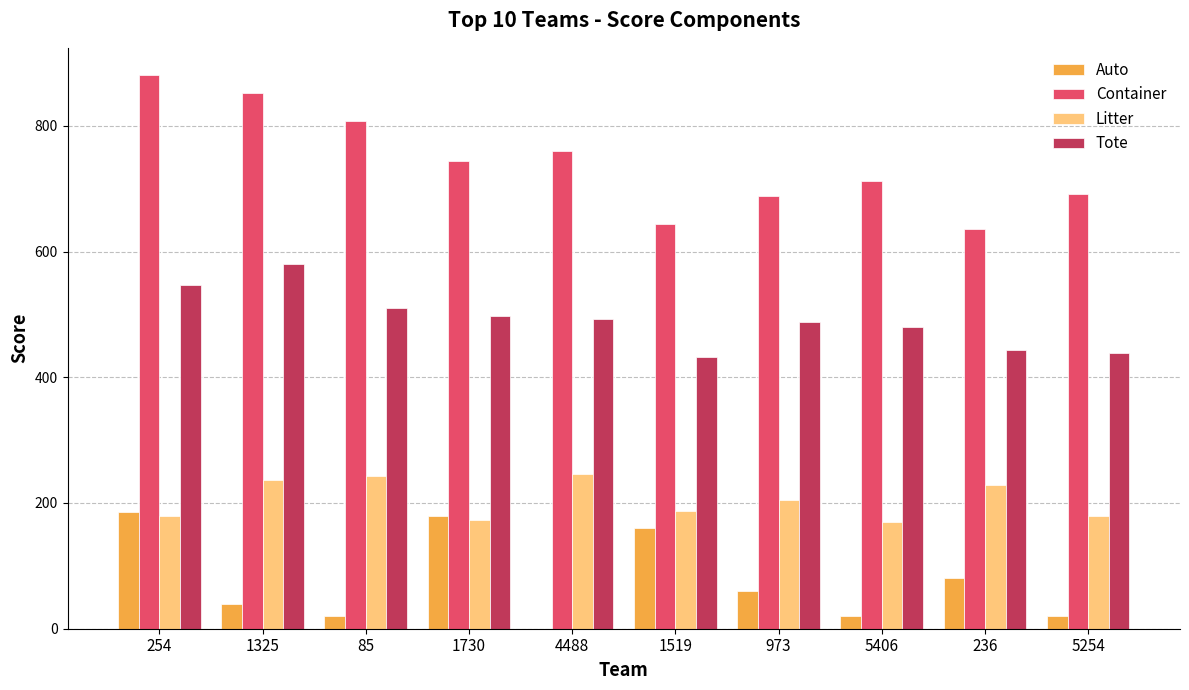

What value does the Tote series have at 1325?

580